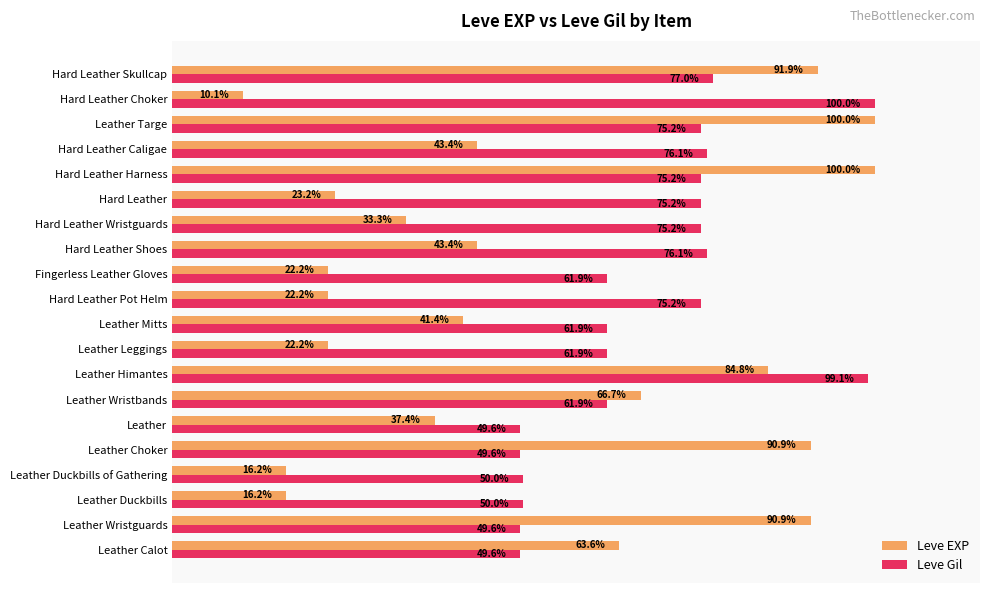

Which category has the lowest value in the Leve EXP series?

Hard Leather Choker